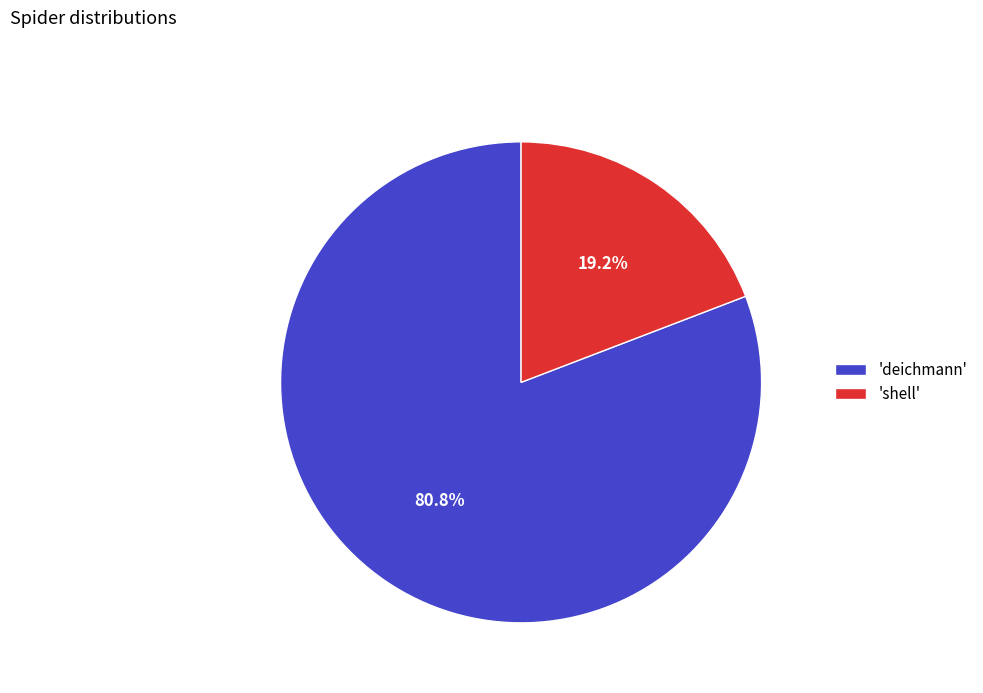

What percentage do 'shell' and 'deichmann' together represent?

100.0%